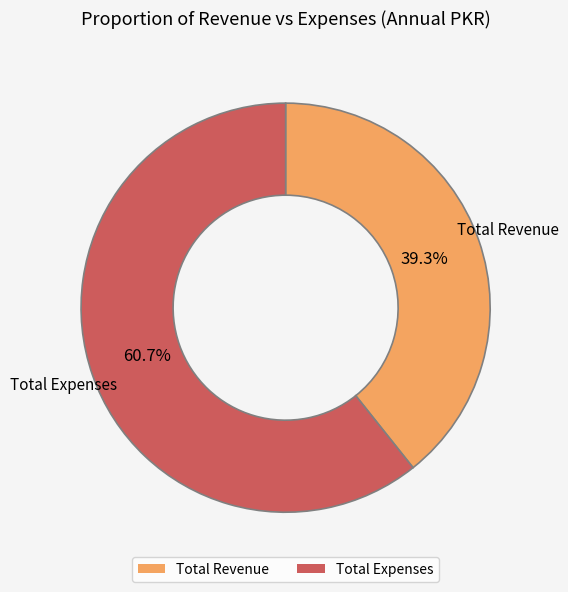

Do Total Expenses and Total Revenue together represent more than half of the pie?

Yes